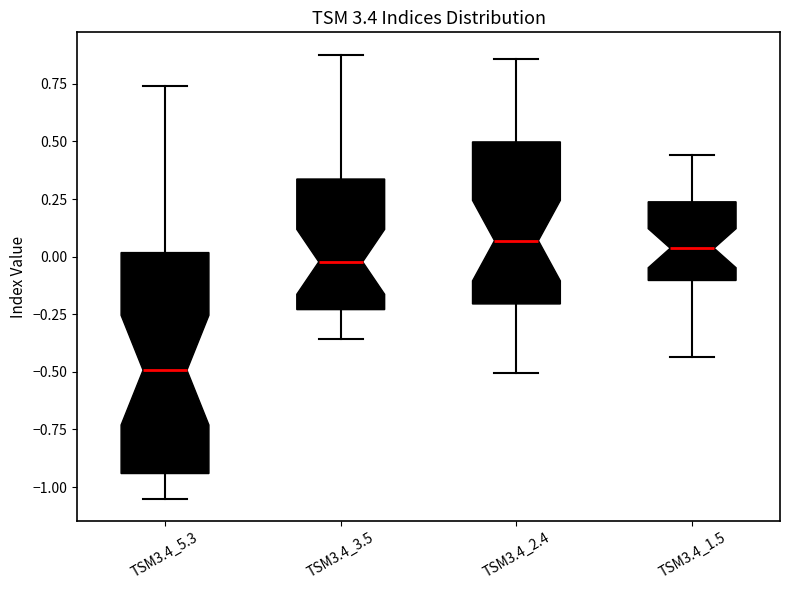

Reading left to right, transcribe this box plot: for each box, give where its median line is, the range the box spans, and where its two whiskers end, as read against the y-axis. The values are not printed on the chart, so give them approximately, as read against the axis.

TSM3.4_5.3: median -0.50, box -0.95 to 0.00, whiskers -1.05 to 0.75
TSM3.4_3.5: median 0.00, box -0.25 to 0.35, whiskers -0.35 to 0.90
TSM3.4_2.4: median 0.05, box -0.20 to 0.50, whiskers -0.50 to 0.85
TSM3.4_1.5: median 0.05, box -0.10 to 0.25, whiskers -0.45 to 0.45